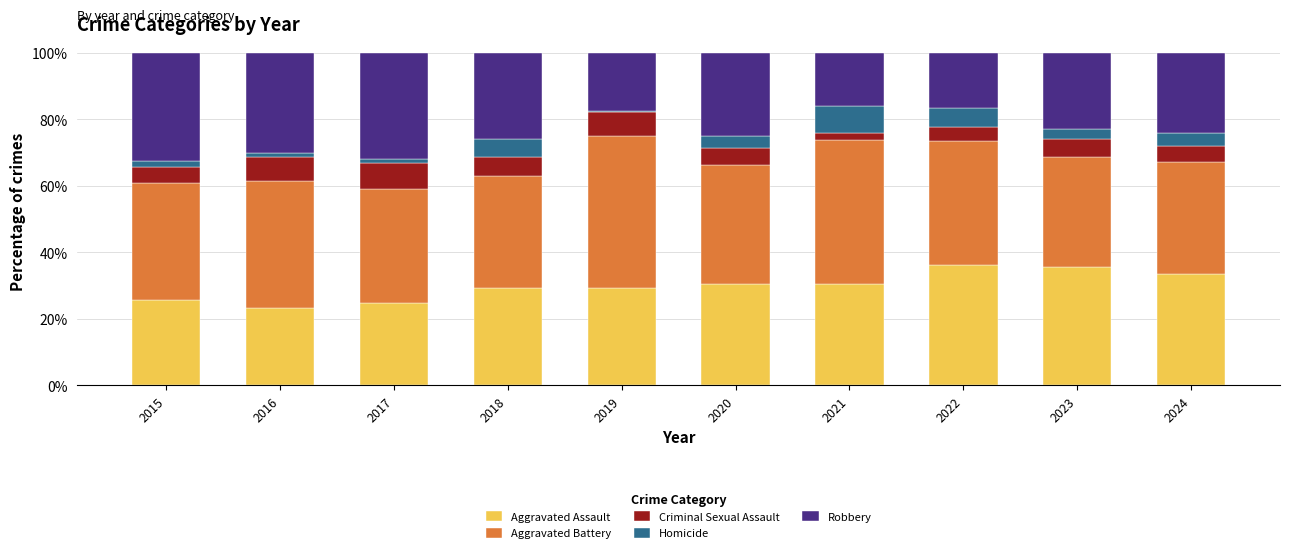

What is the difference between the second highest and second lowest values in the Aggravated Assault series?

10.6